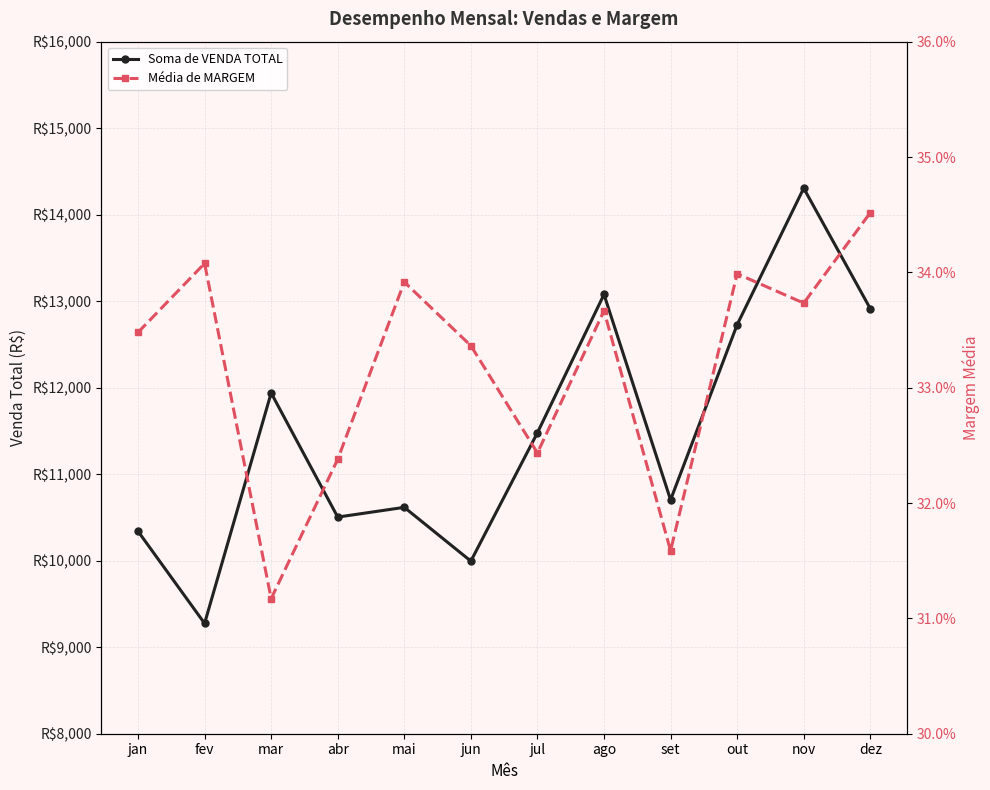

How many values in the Soma de VENDA TOTAL series exceed 11479?

6